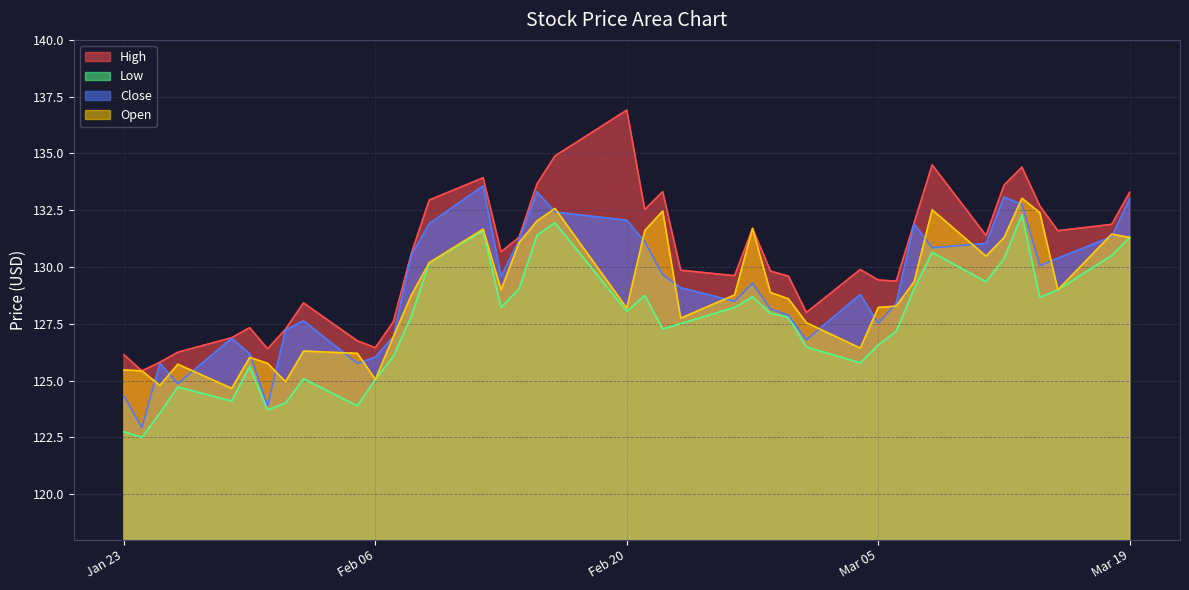

What is the highest value of the Open series?

133.0